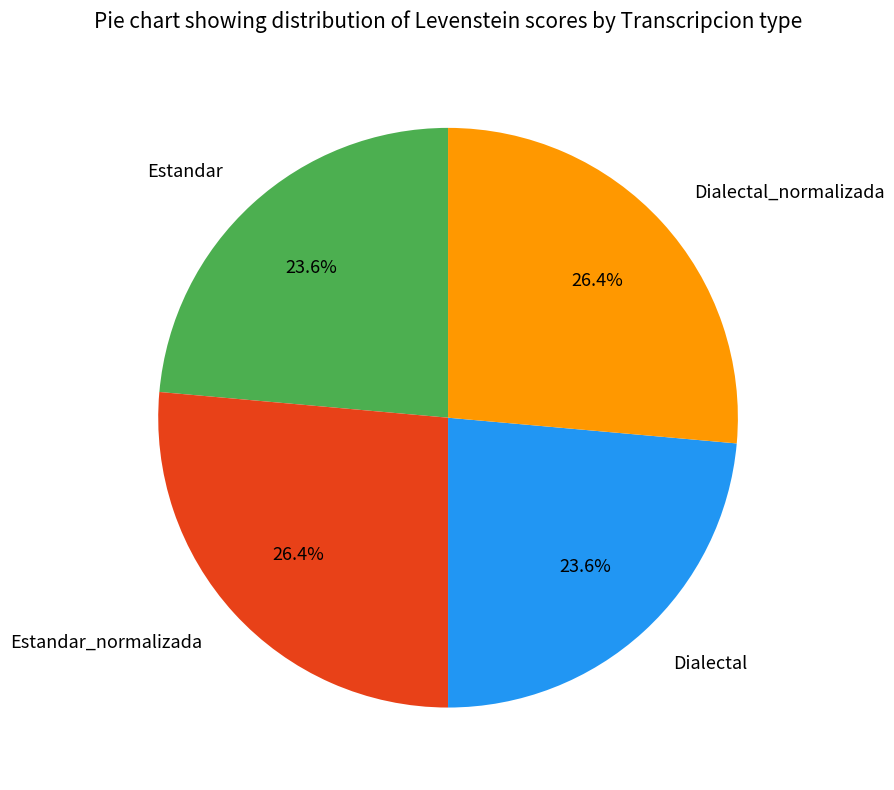

Do Dialectal_normalizada and Estandar_normalizada together represent more than half of the pie?

Yes